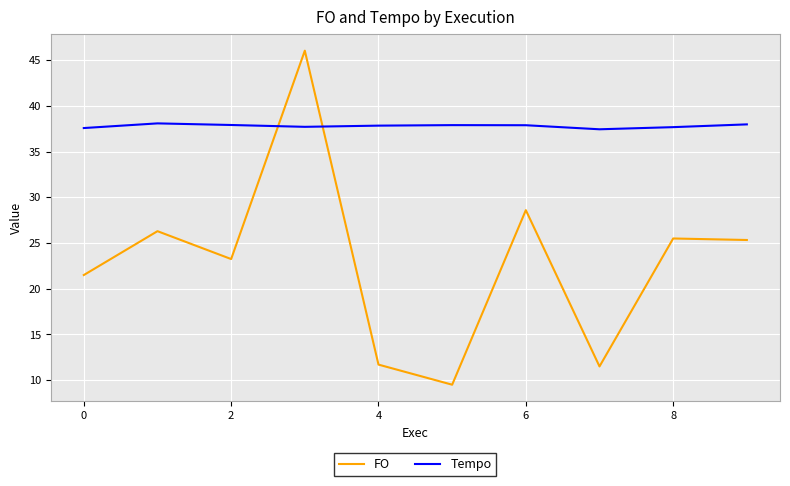

What is the sum of all FO values?

229.2